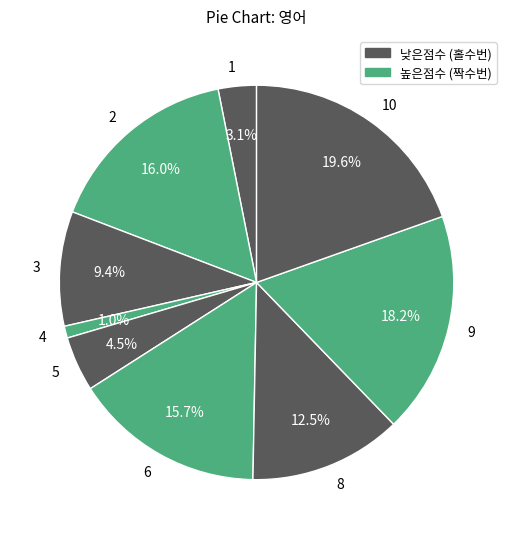

Count the number of slices in the pie.

9